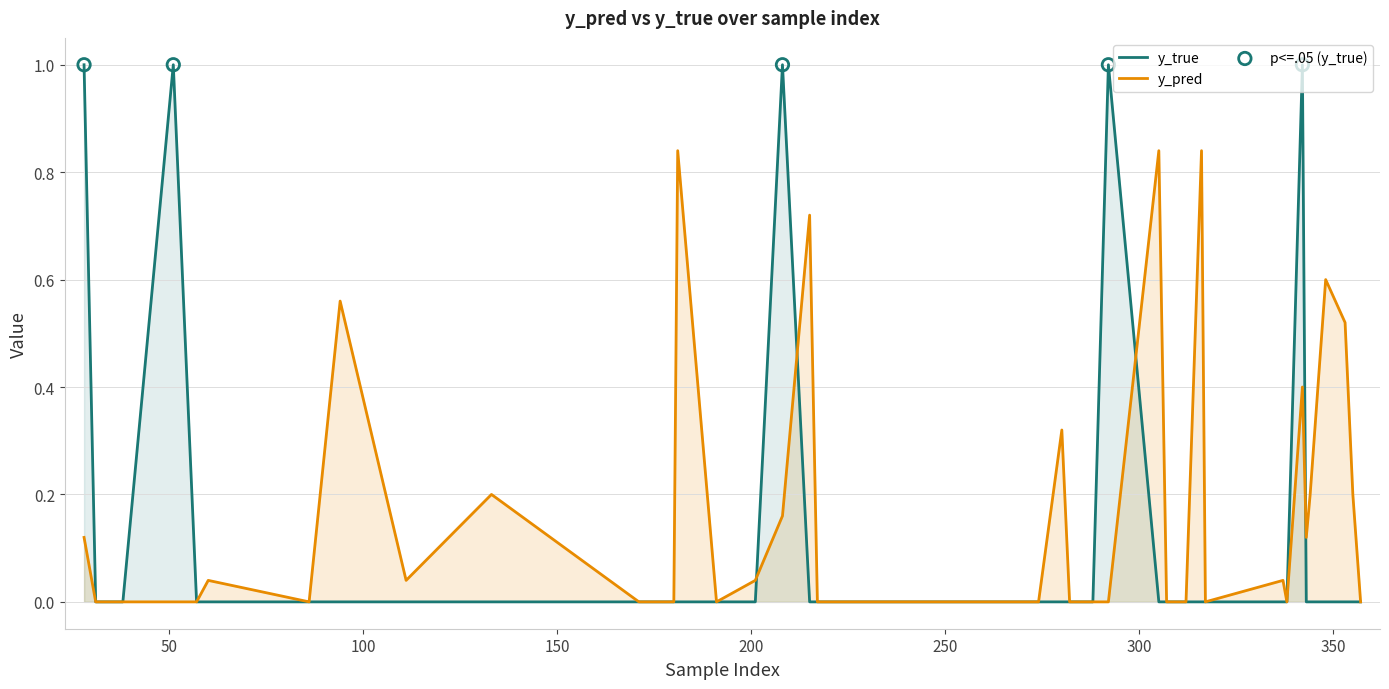

What is the total value across all series at 51?

1.0